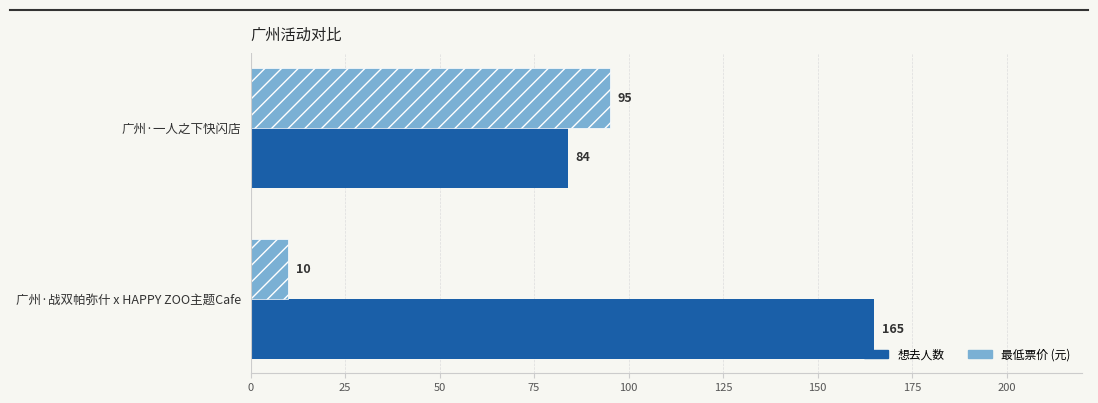

What is the difference between the highest and lowest values at 广州·一人之下快闪店?

11